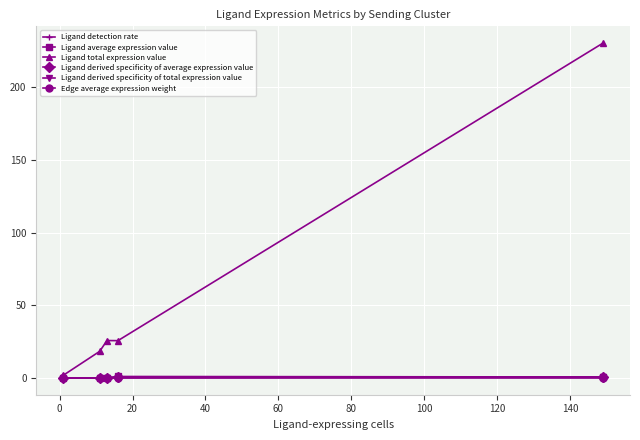

Which series has the widest spread of values?

Ligand total expression value